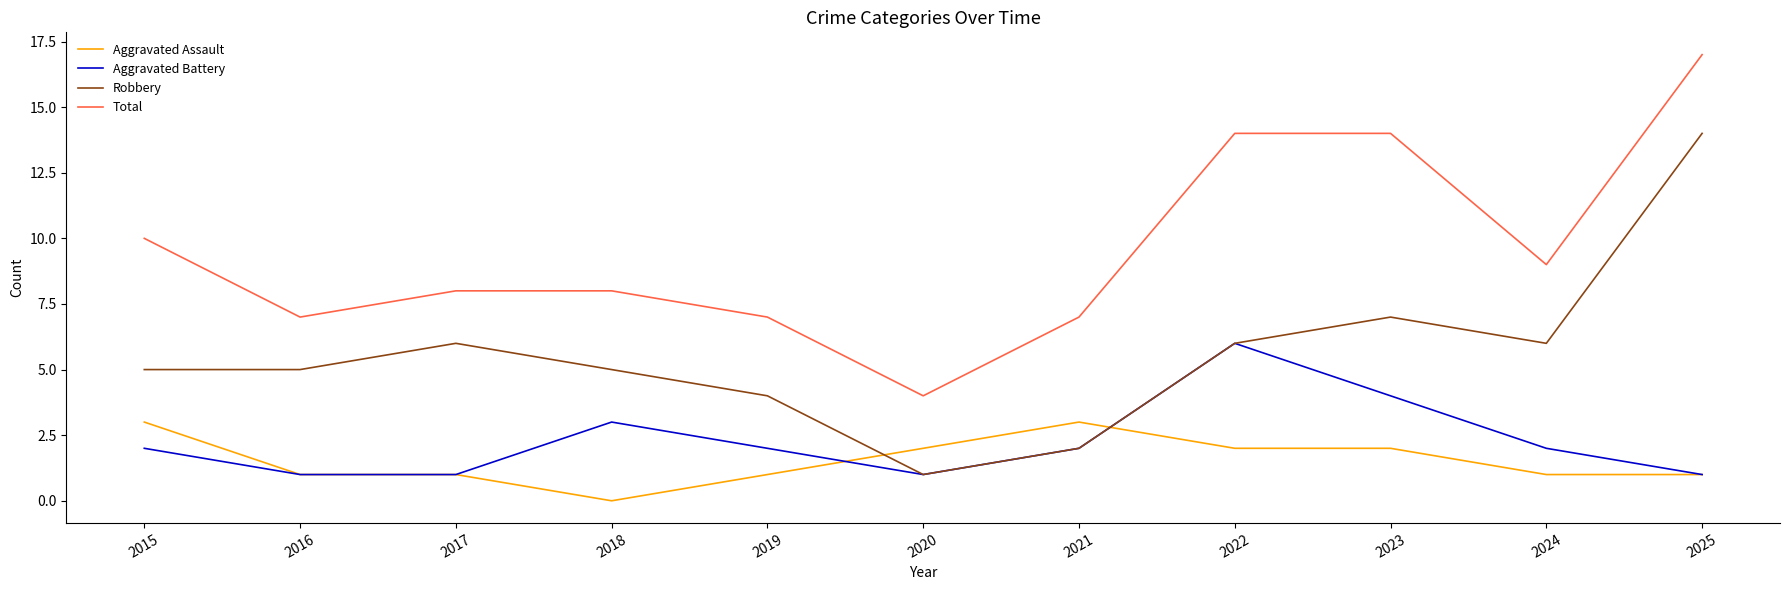

At how many categories does at least one series exceed 3?

11